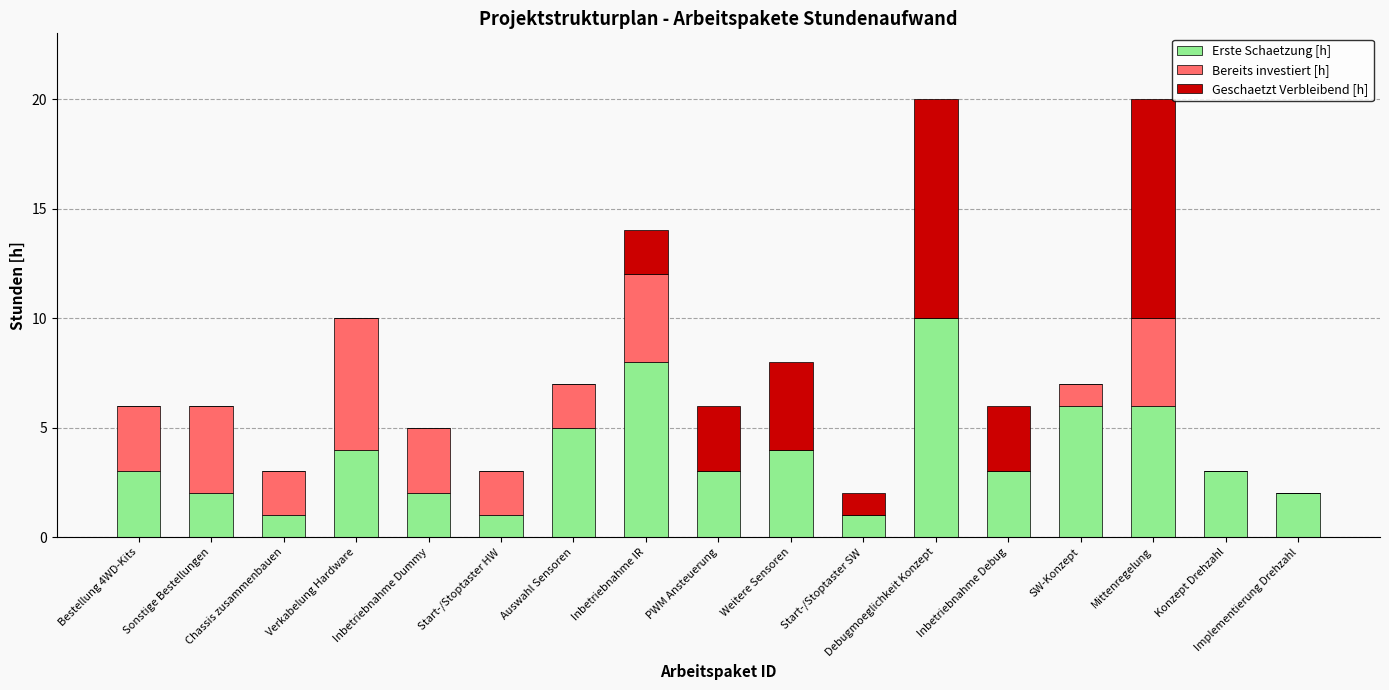

Are the bars grouped side by side (vs. stacked)?

No